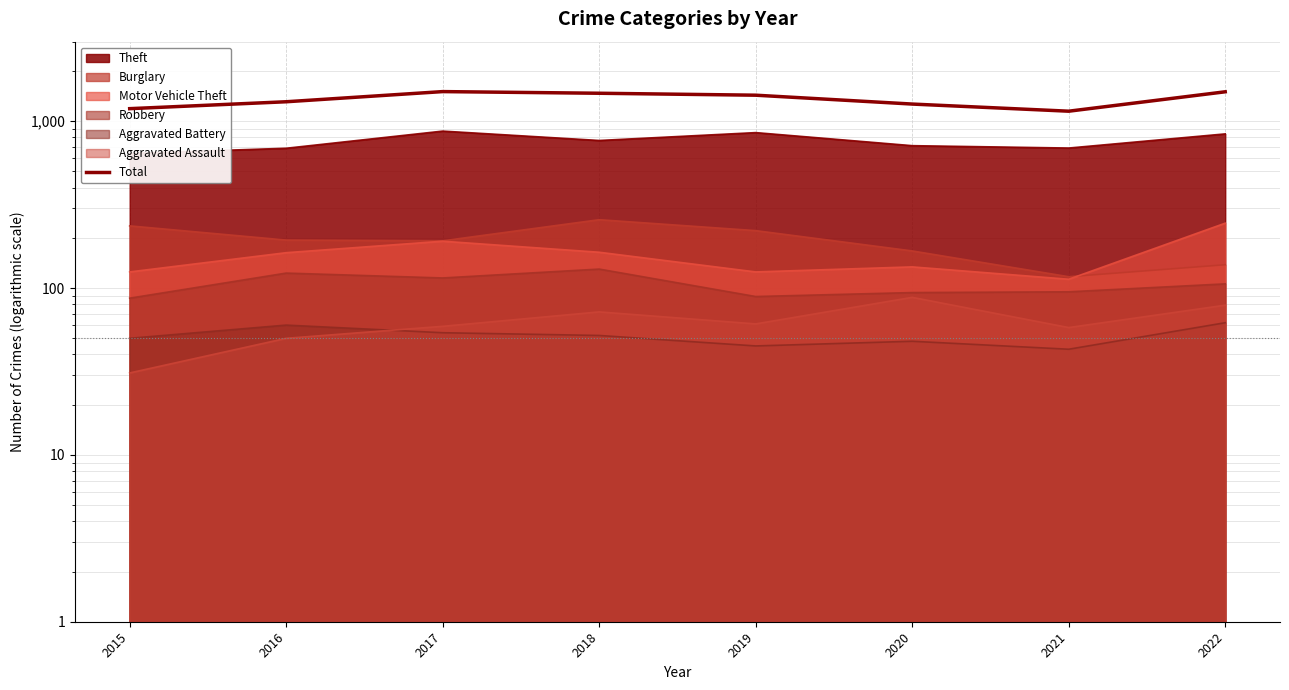

Approximately how many times larger is the value at 2020 compared to 2019?

0.9